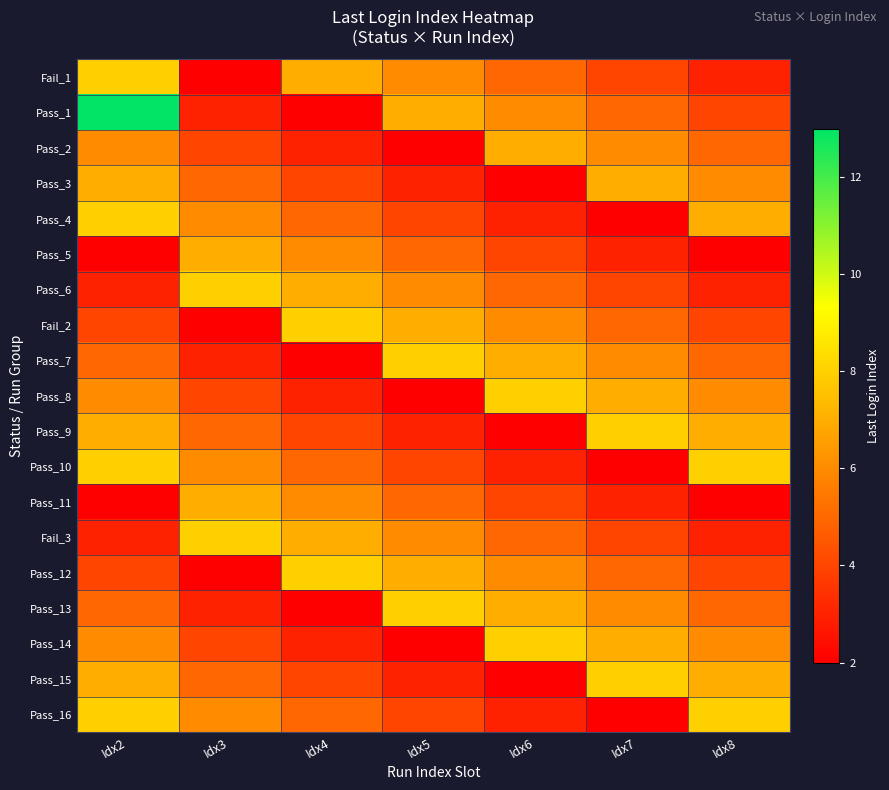

Which label corresponds to the largest value in the chart?

Idx2